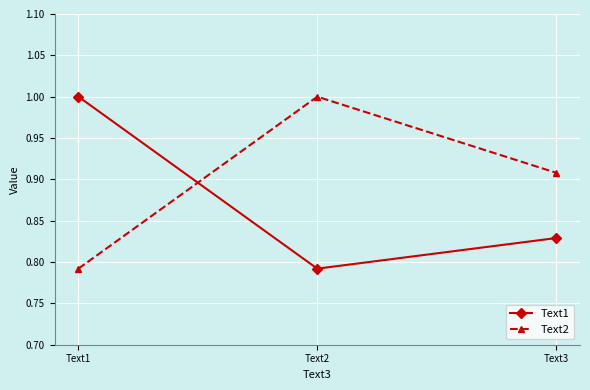

What is the spread (max minus min) of values at Text1?

0.2